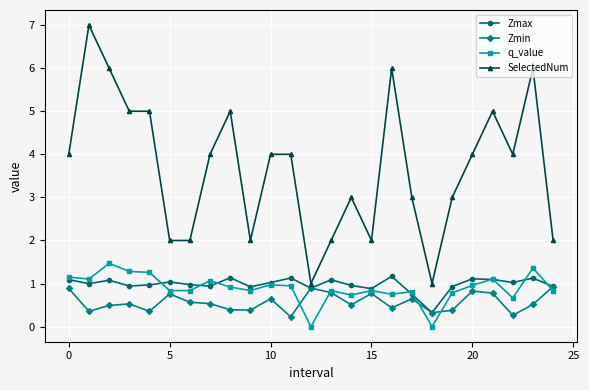

How many values in the SelectedNum series are below 4?

11